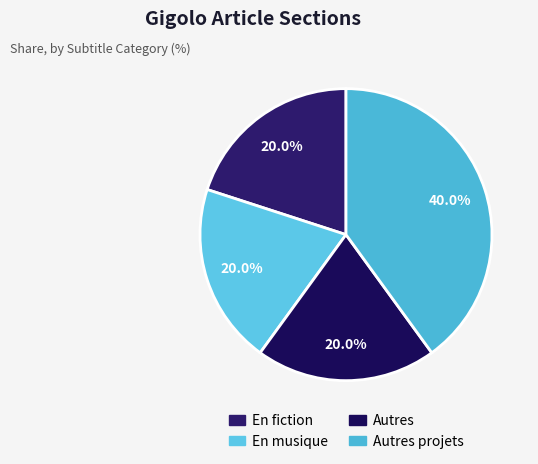

Is there any slice that represents more than half of the pie?

No